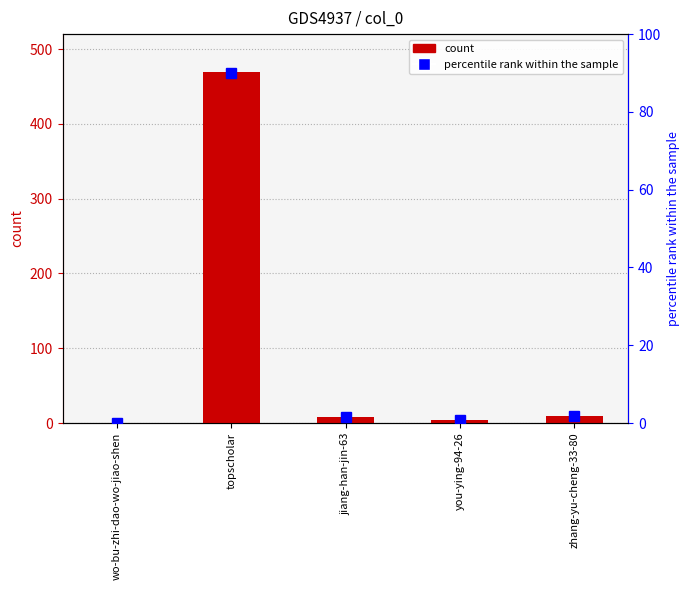

How many values are below 8?

2